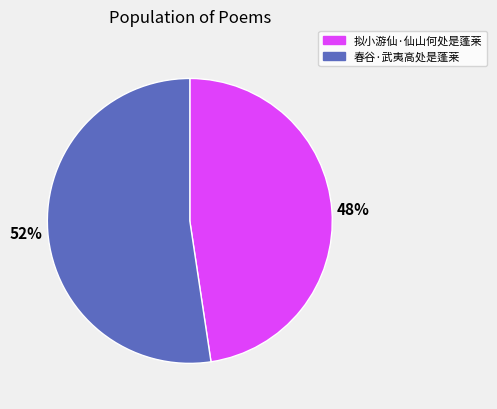

Is there any slice that represents more than half of the pie?

Yes